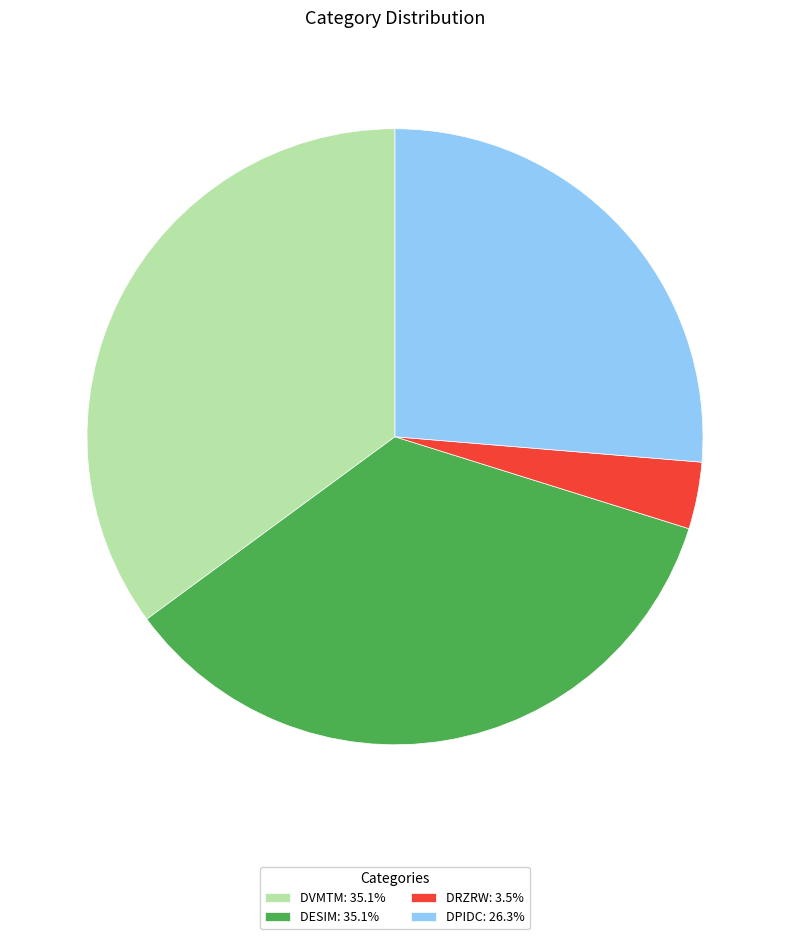

Does DRZRW: 3.5% represent more than half of the total?

No